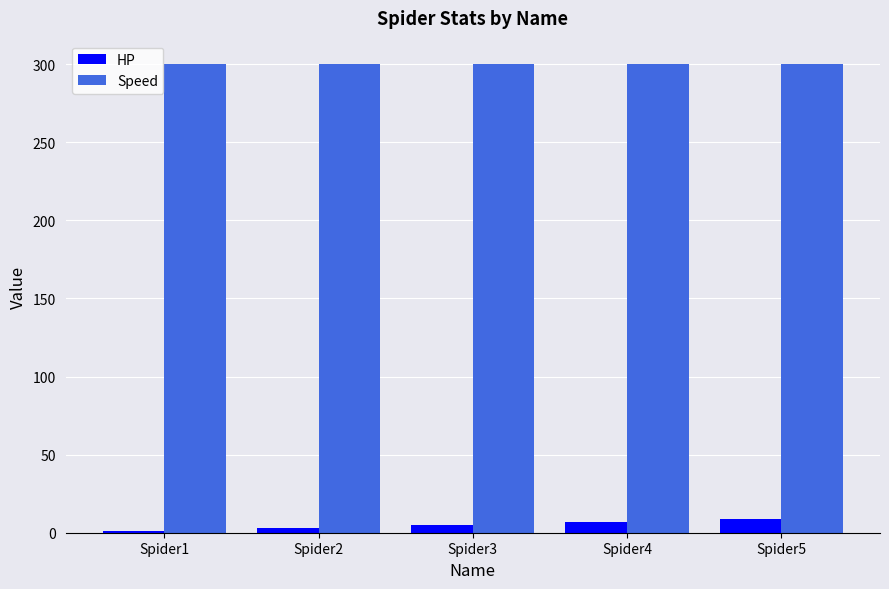

How many categories are shown in the chart?

5